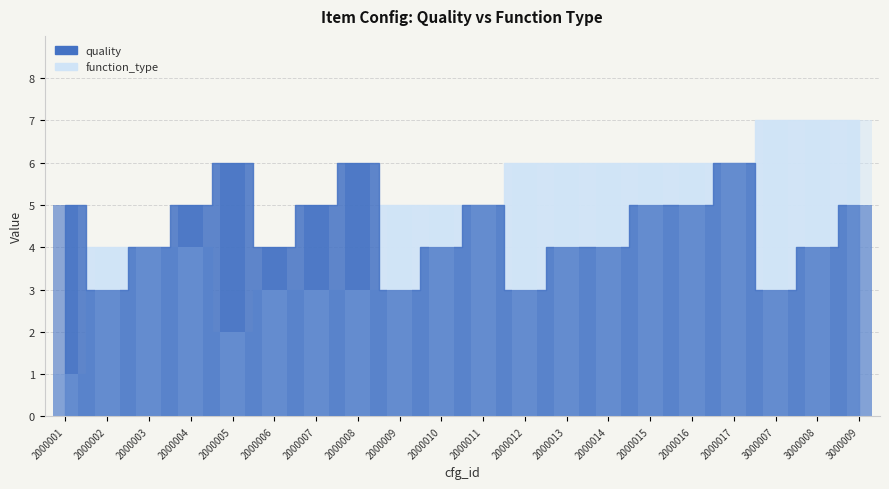

The function_type series shows 5 at 2000009. True or false?

True